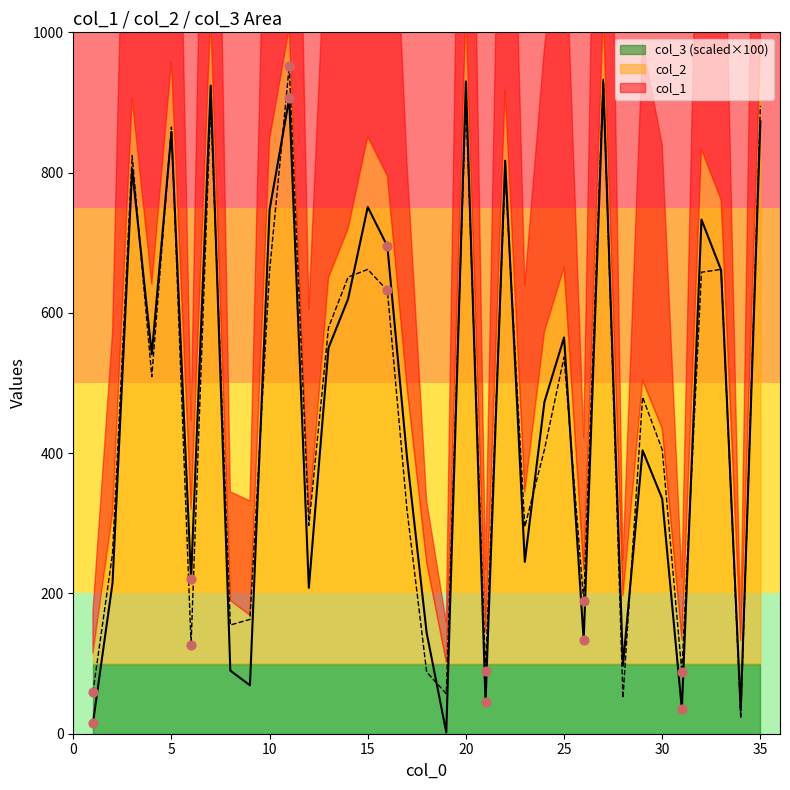

Which series has the largest Y range (max minus min)?

col_1